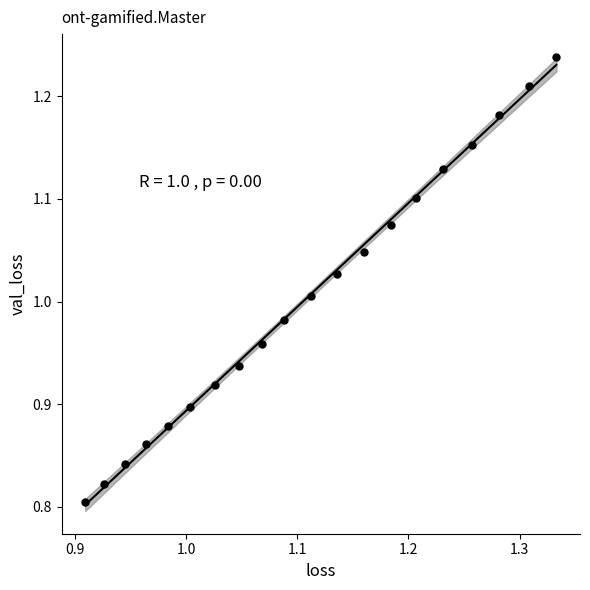

What is the range of Y values (max minus min)?

0.4